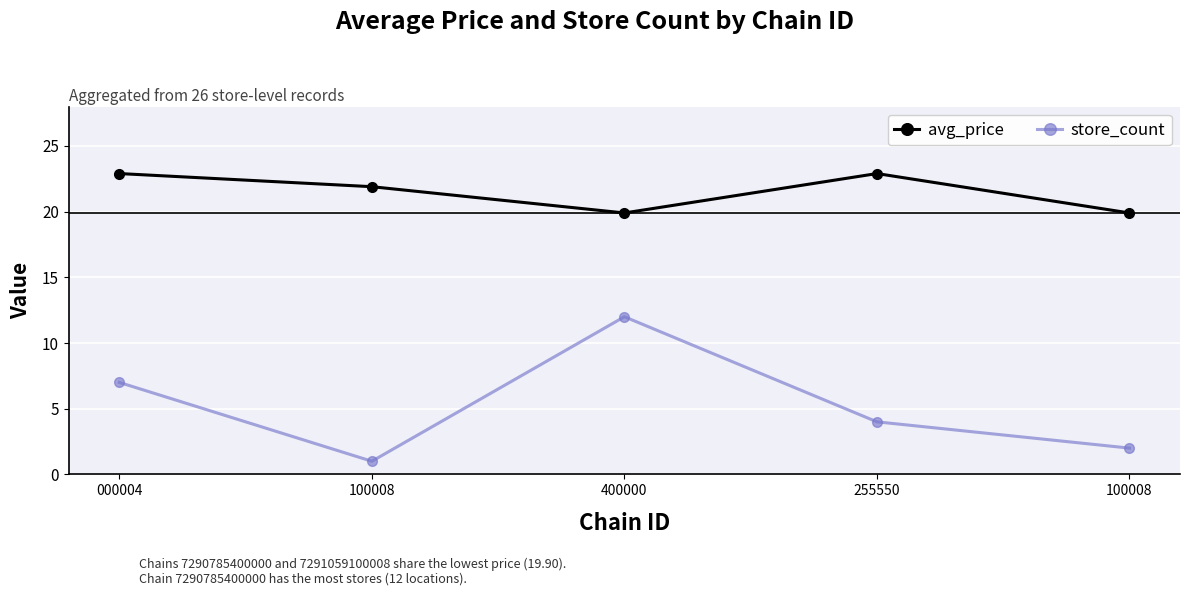

At which label does store_count first exceed 4?

000004